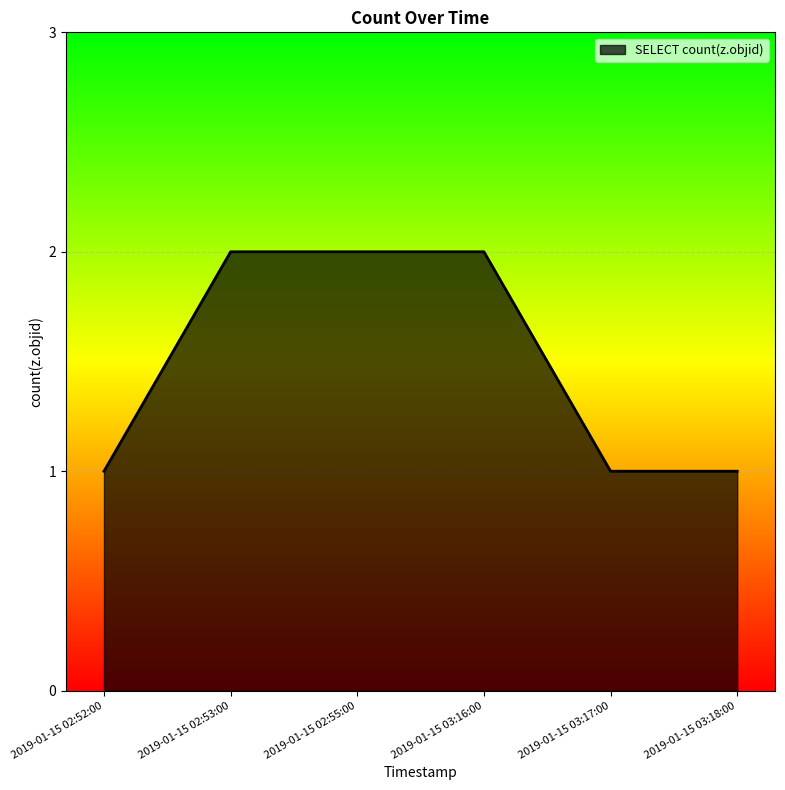

Count the values in the range 1 to 2.

6